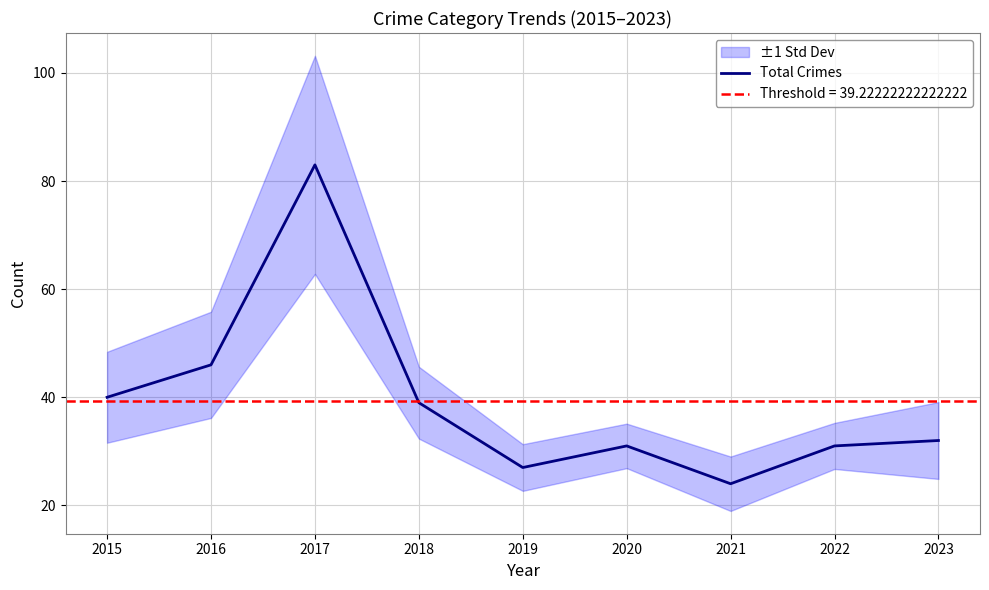

Where does the data first go above 32?

2015